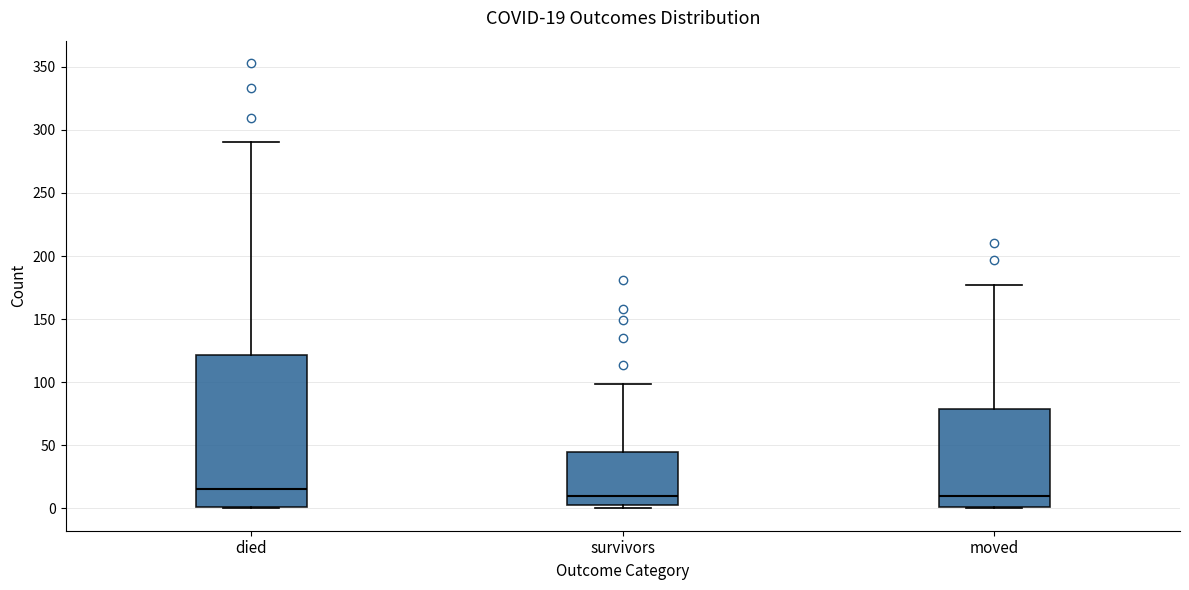

Comparing the boxes themselves (not the whiskers), which one is the tallest?

died